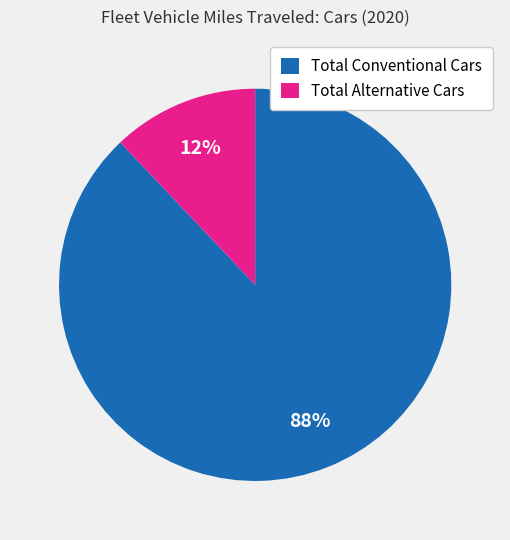

Combined, do Total Alternative Cars and Total Conventional Cars account for over 50%?

Yes